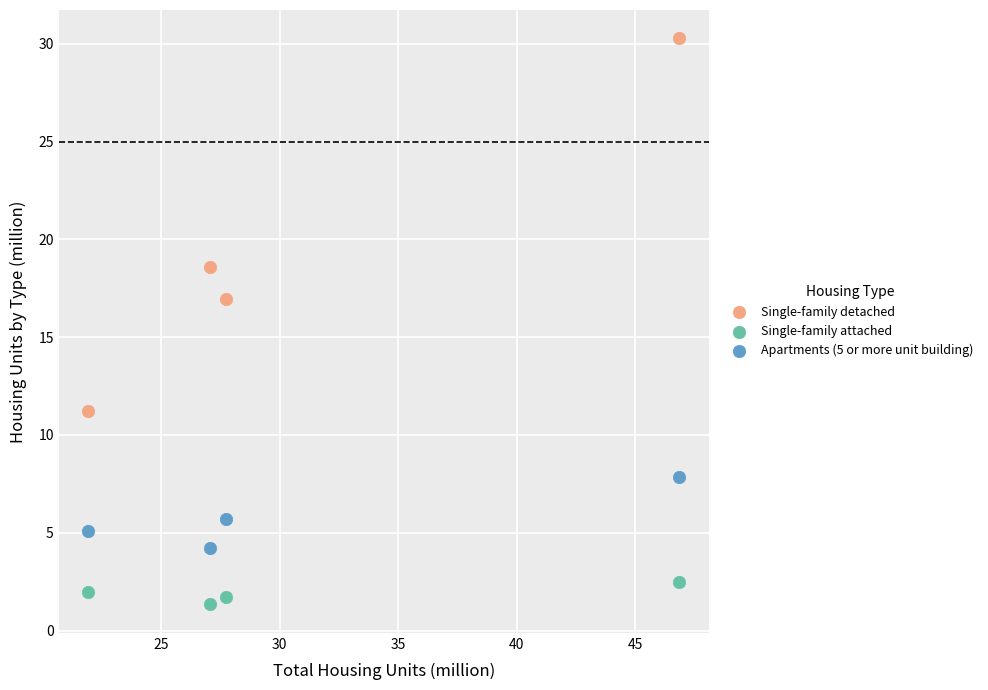

Across all data points, what is the average Y value?

8.9